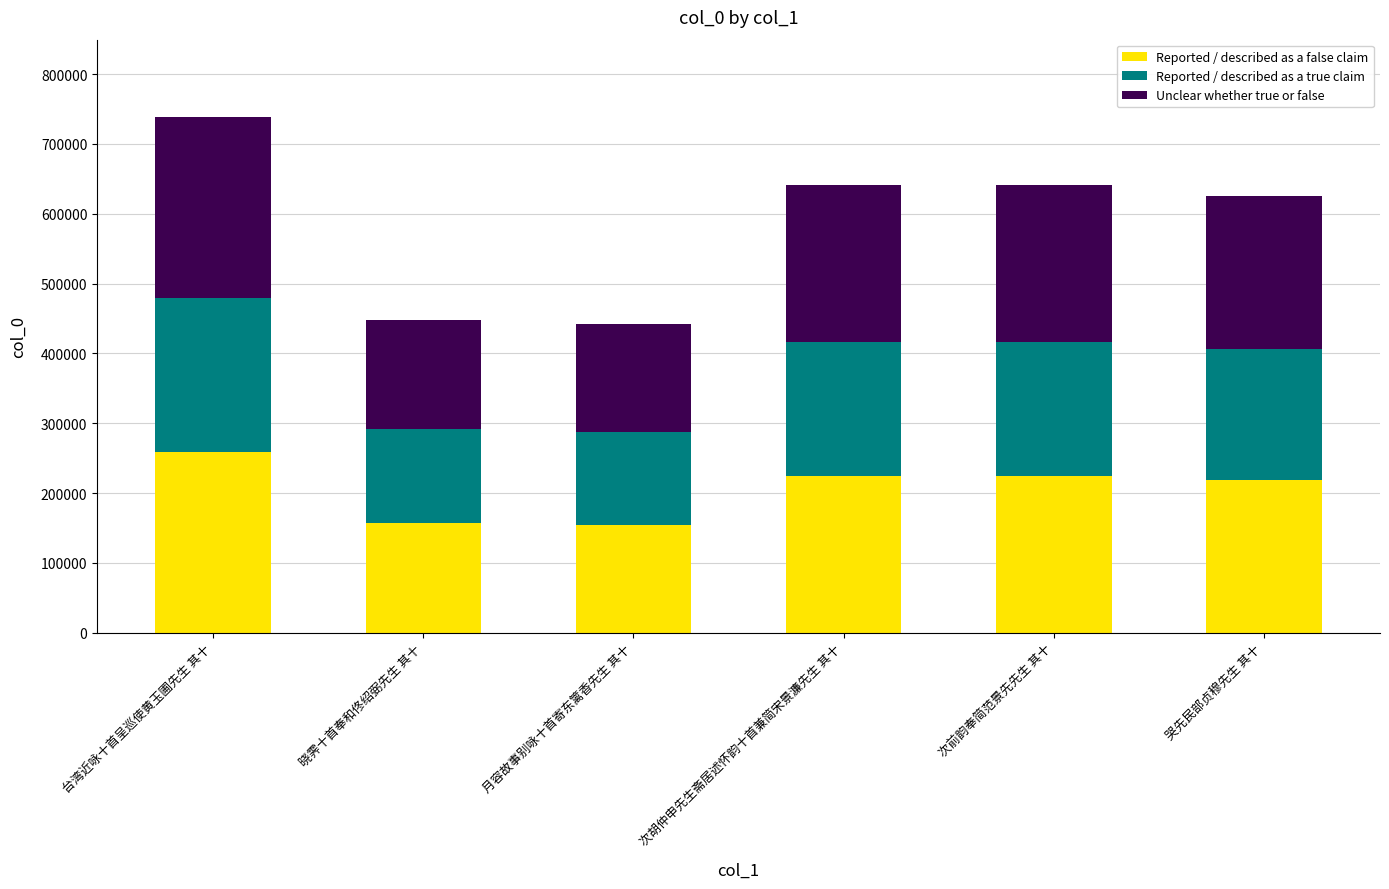

Is it true that Reported / described as a false claim equals 105135 at 月容故事别咏十首寄东篱香先生 其十?

False